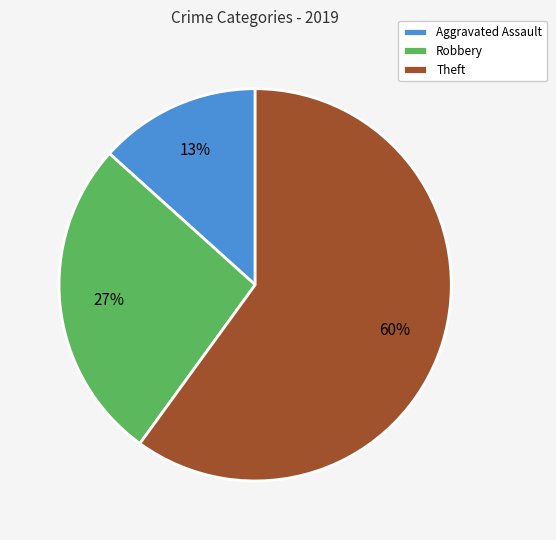

Is Theft the majority of the pie?

Yes